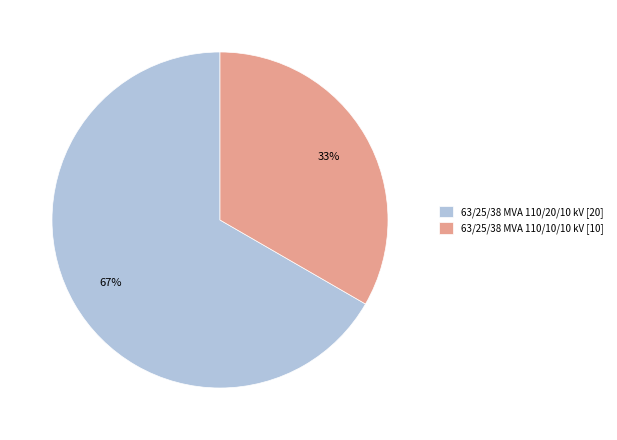

Which category has the biggest portion of the pie?

63/25/38 MVA 110/20/10 kV